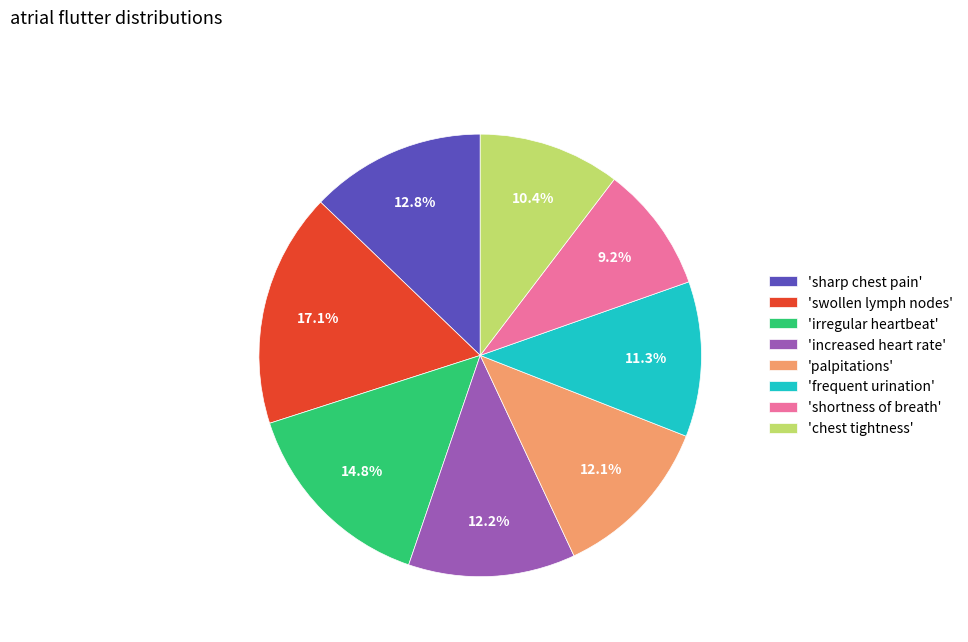

Which category has the biggest portion of the pie?

'swollen lymph nodes'